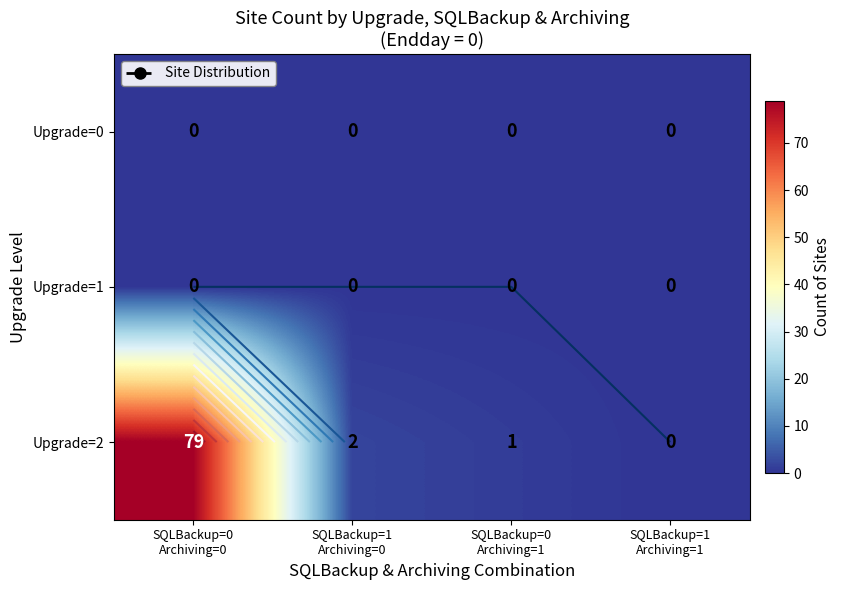

At which category is the sum across all series the highest?

SQLBackup=0
Archiving=0